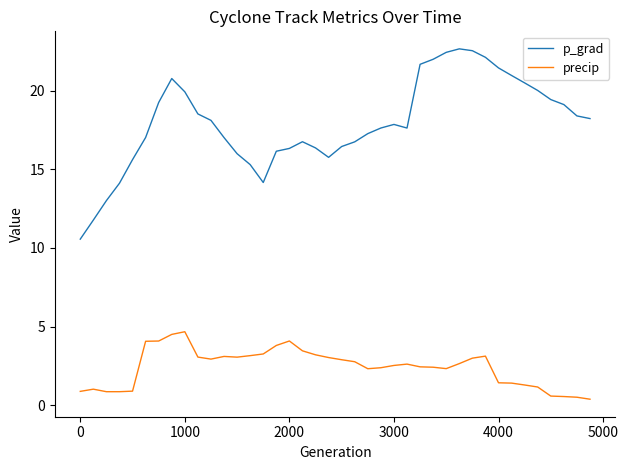

True or false: precip and p_grad intersect in this chart.

False